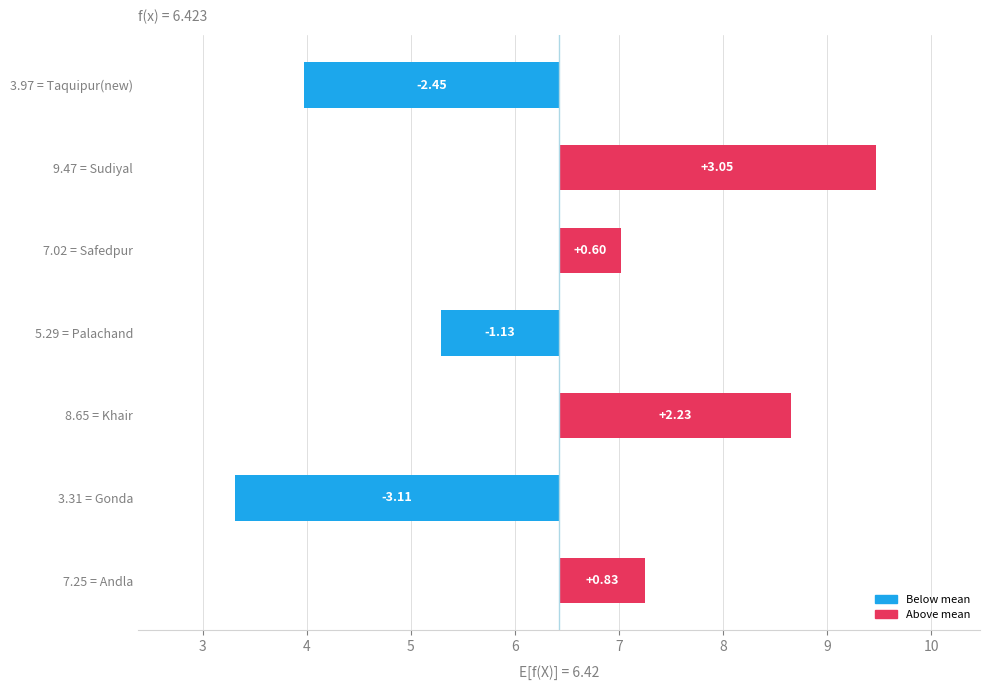

Are the bars grouped side by side (vs. stacked)?

No